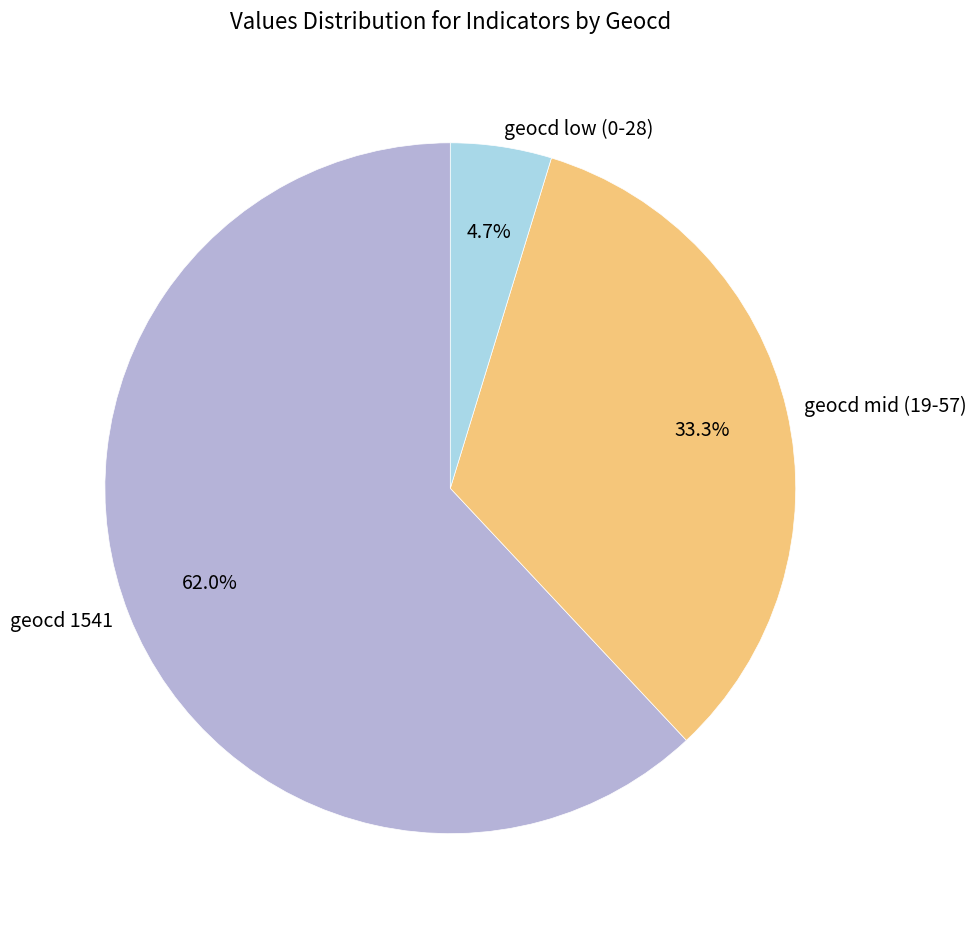

Is there any slice that represents more than half of the pie?

Yes